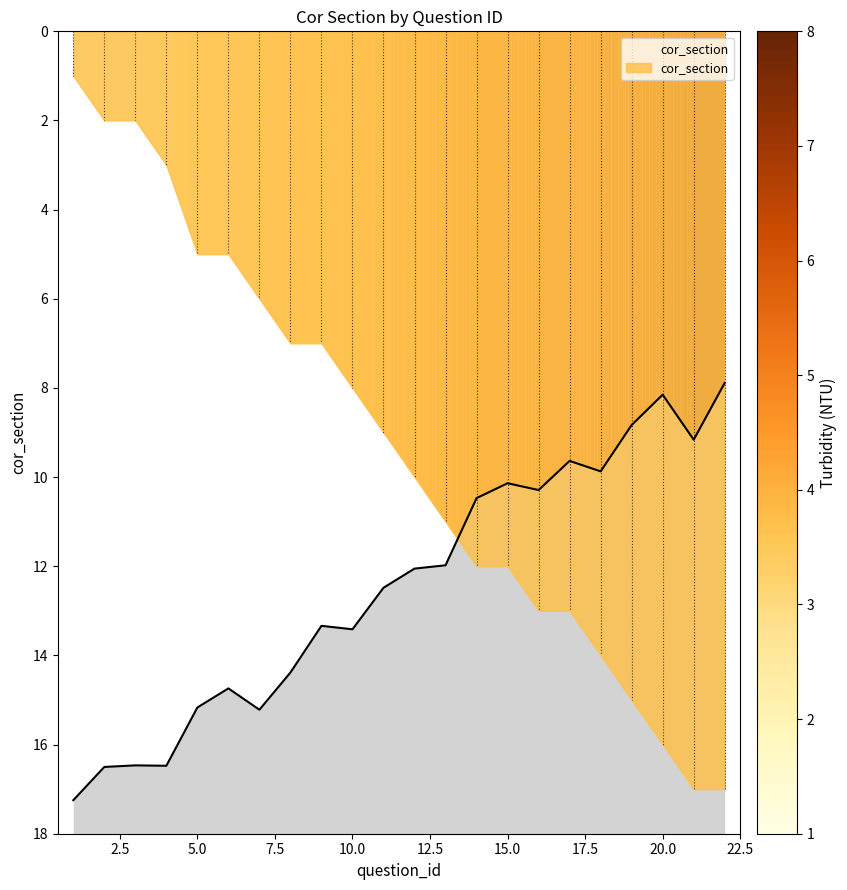

What is the average value?

12.5